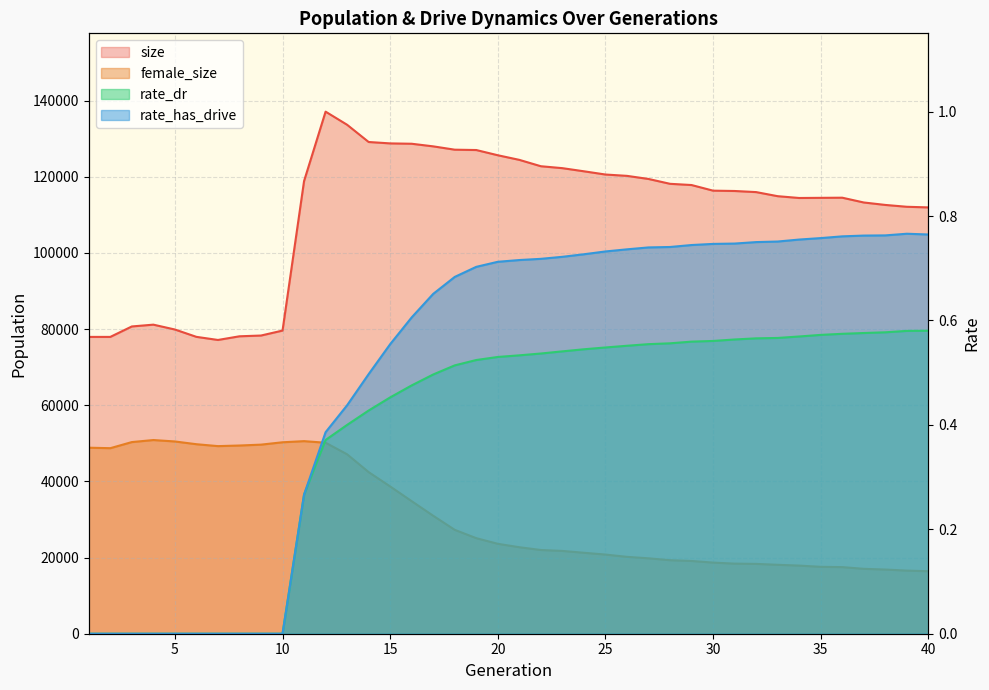

Is the value of rate_dr at 5 greater than the value of female_size at 7?

No